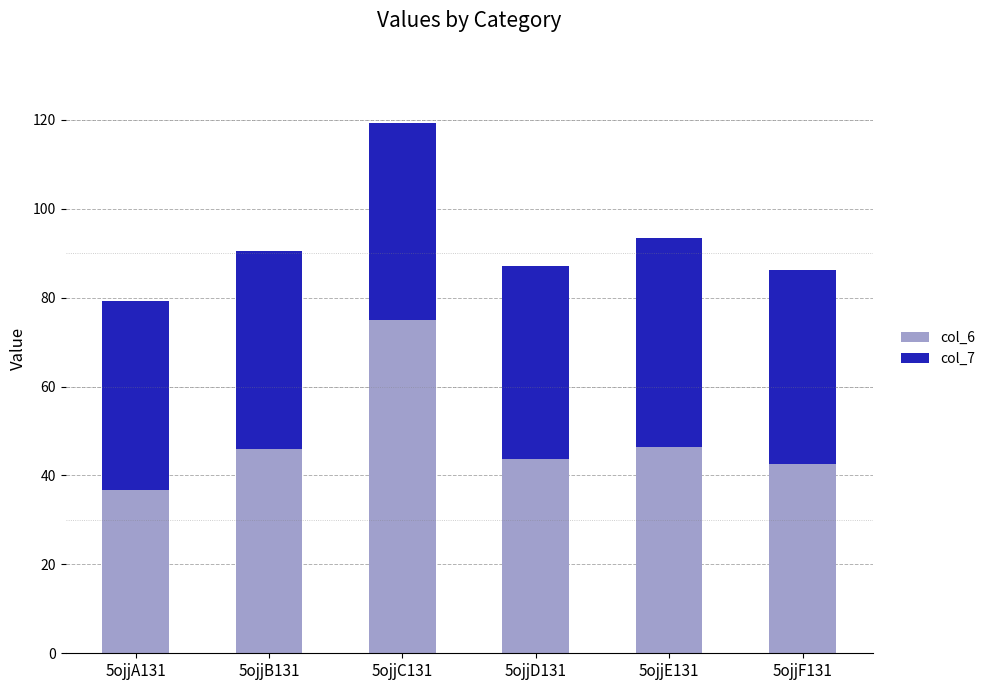

What is the difference between the maximum and minimum values in the col_6 series?

38.3